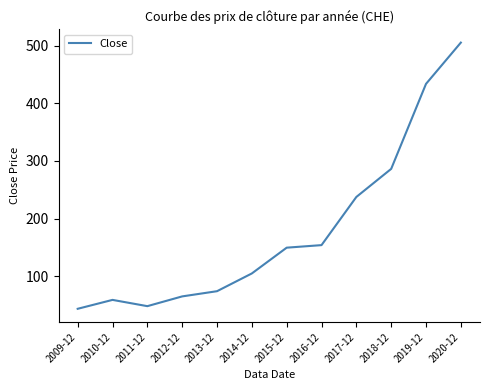

What is the change in value from 2009-12 to 2011-12?

+4.6